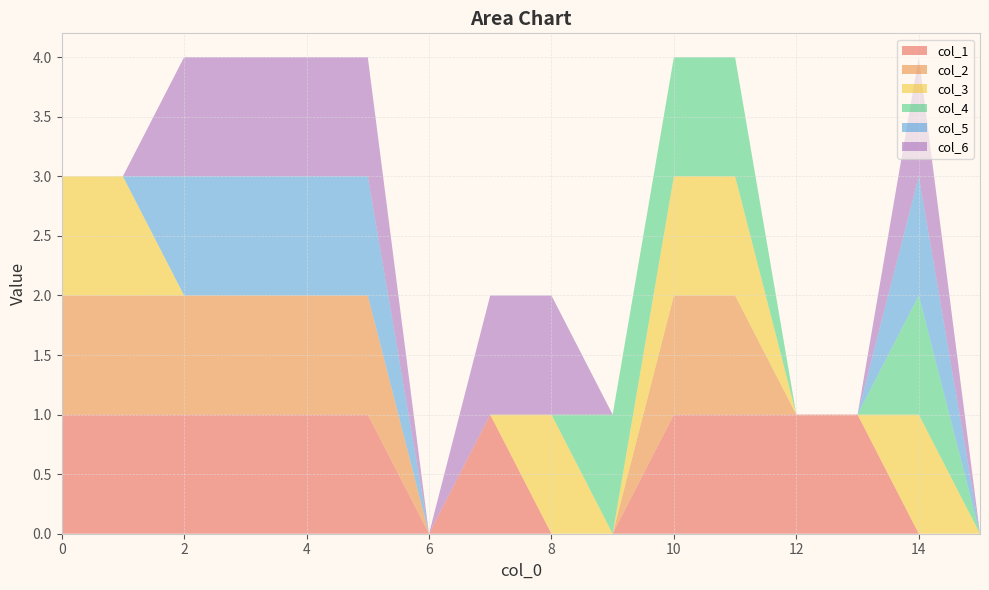

Reading left to right, extract all data points from this chart.

col_1: 1	1	1	1	1	1	0	1	0	0	1	1	1	1	0	0
col_2: 1	1	1	1	1	1	0	0	0	0	1	1	0	0	0	0
col_3: 1	1	0	0	0	0	0	0	1	0	1	1	0	0	1	0
col_4: 0	0	0	0	0	0	0	0	0	1	1	1	0	0	1	0
col_5: 0	0	1	1	1	1	0	0	0	0	0	0	0	0	1	0
col_6: 0	0	1	1	1	1	0	1	1	0	0	0	0	0	1	0